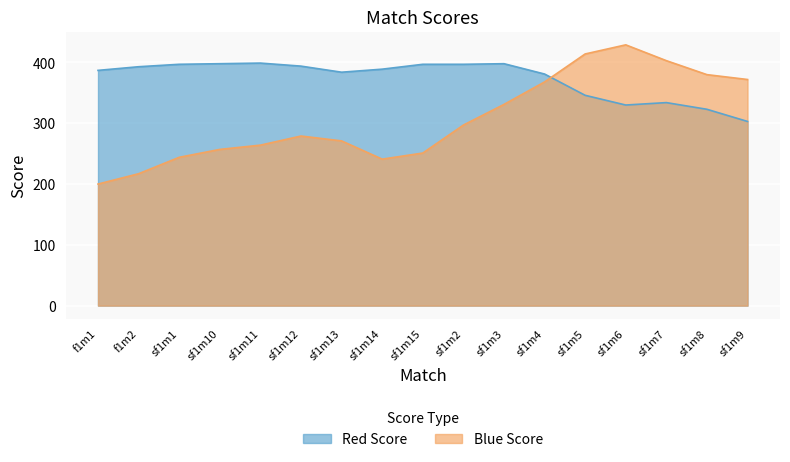

Which category has the lowest value in the Blue Score series?

f1m1